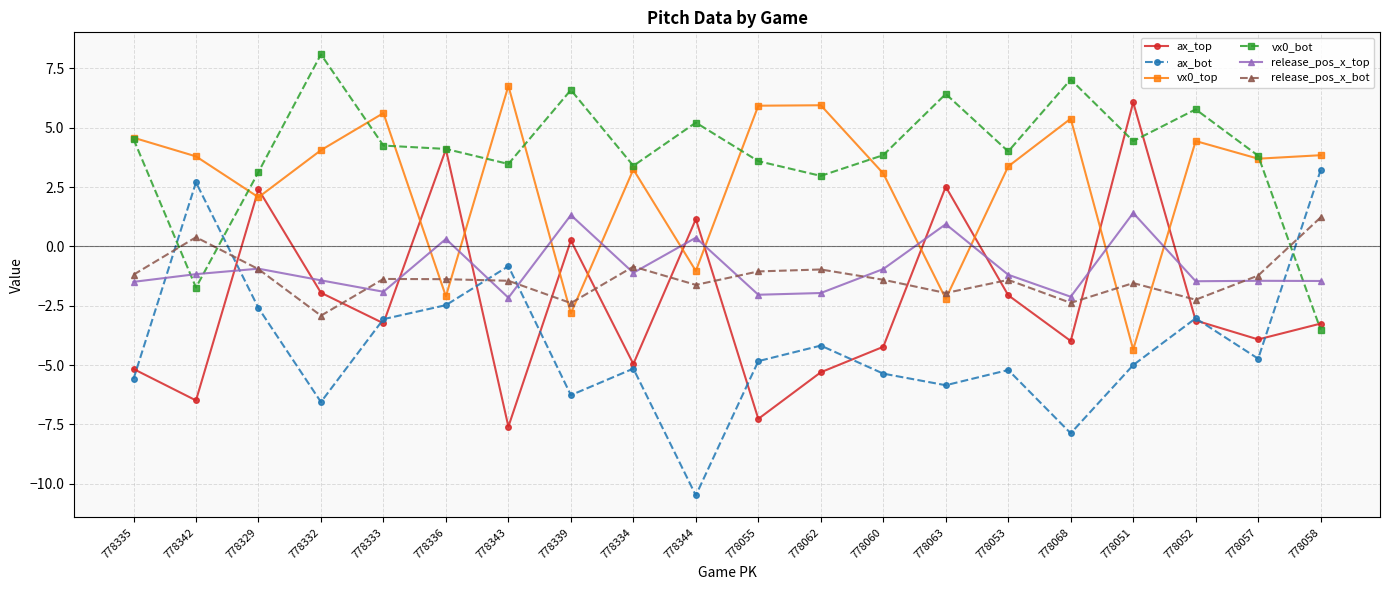

What is the average value of the vx0_top series?

2.7